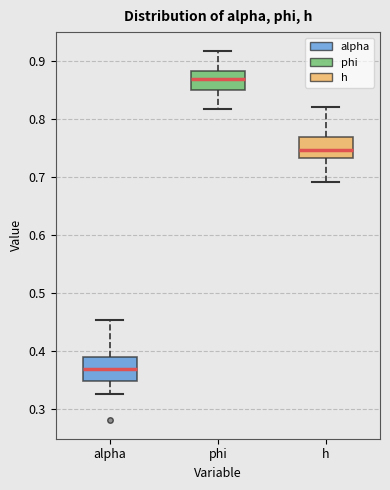

Which box's median line is the lowest?

alpha